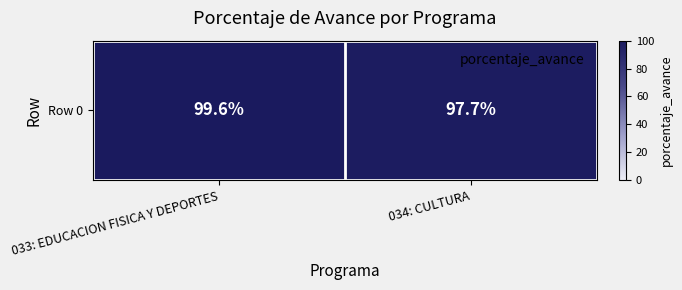

Count the values in the range 97 to 99.

1